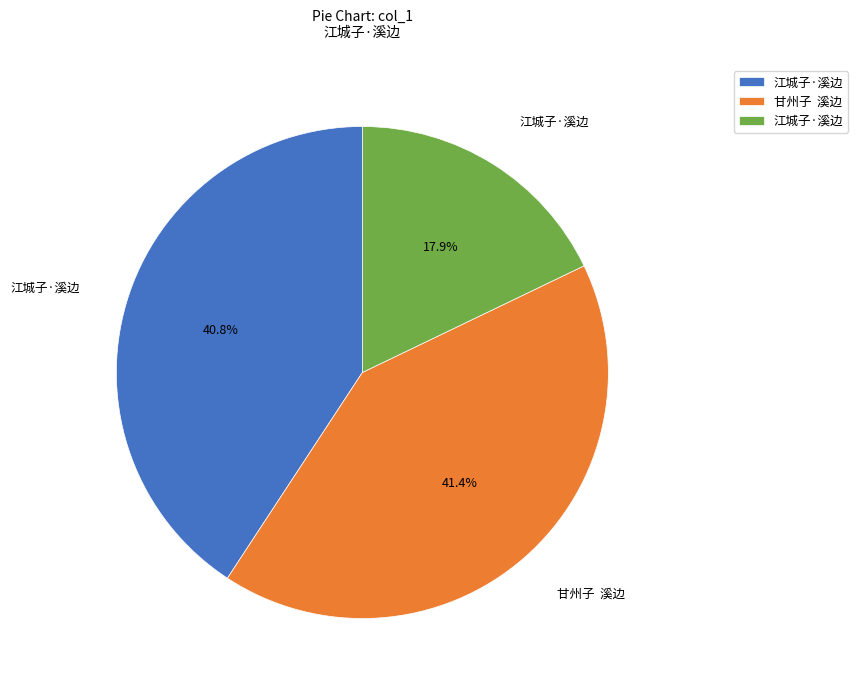

Is there any slice that represents more than half of the pie?

No